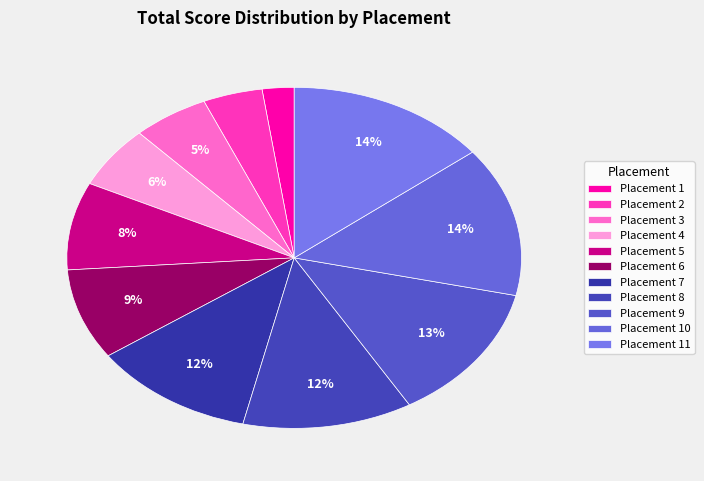

Count the number of slices in the pie.

11